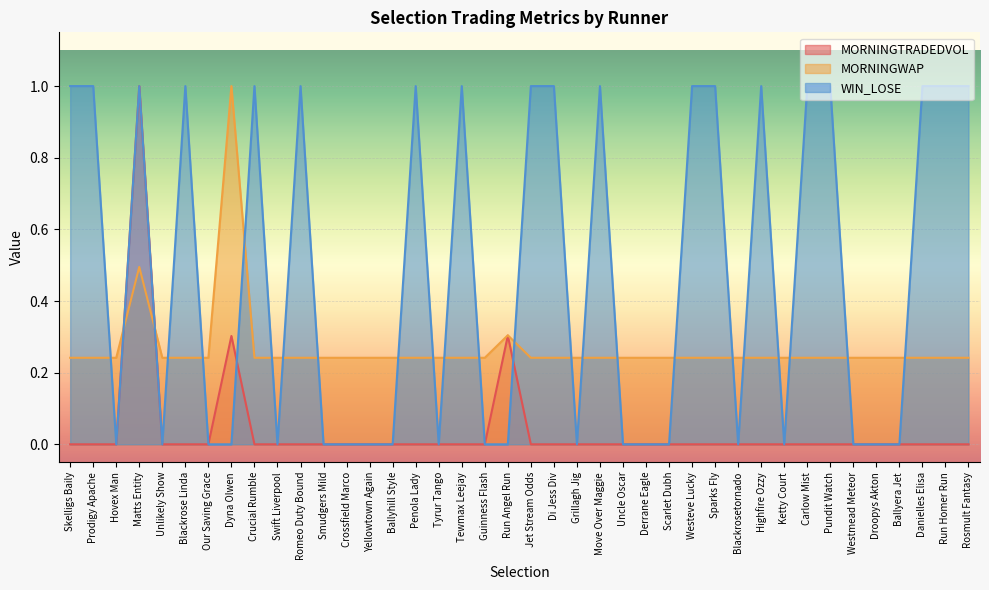

What is the minimum value for MORNINGWAP?

0.2